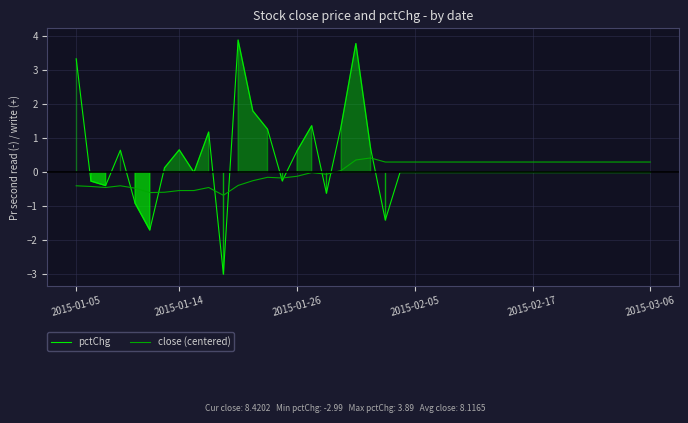

Between 10 and 28, which is larger?

28